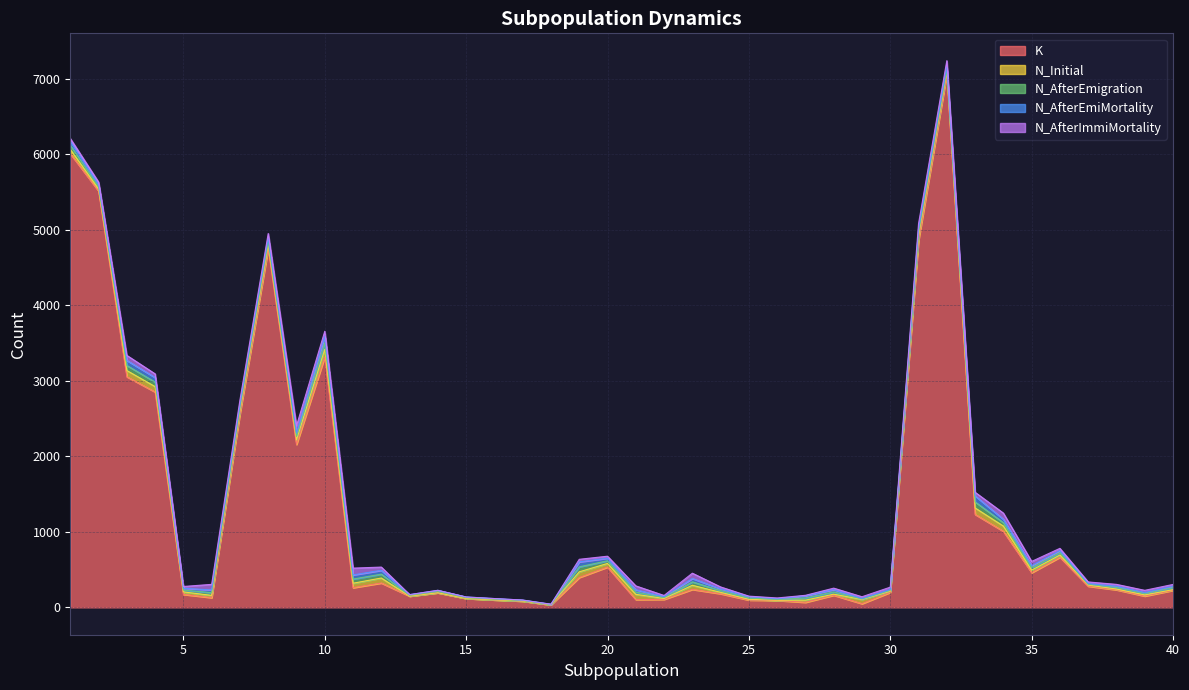

What is the difference between the N_Initial values at 38 and 13?

10